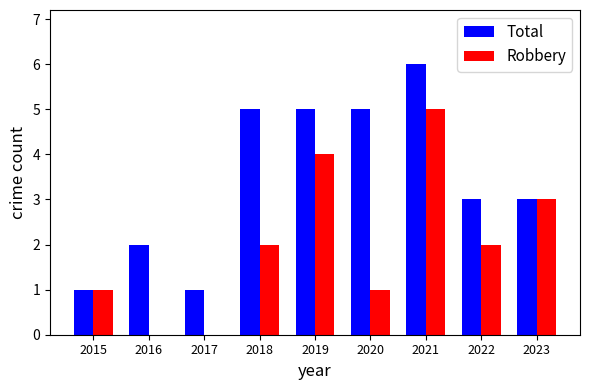

What is the approximate value of Total at 2019?

5